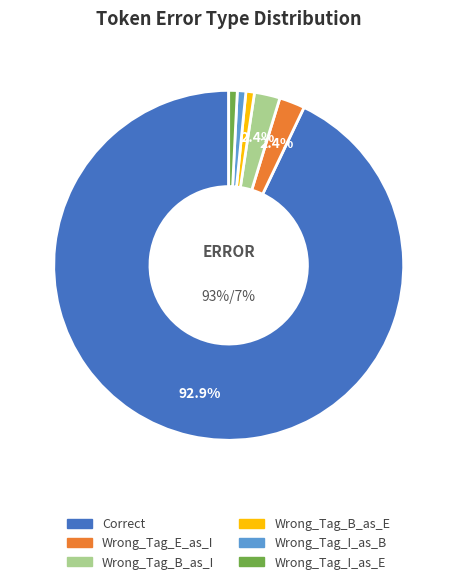

True or false: Wrong_Tag_I_as_E accounts for 13% of the total.

False